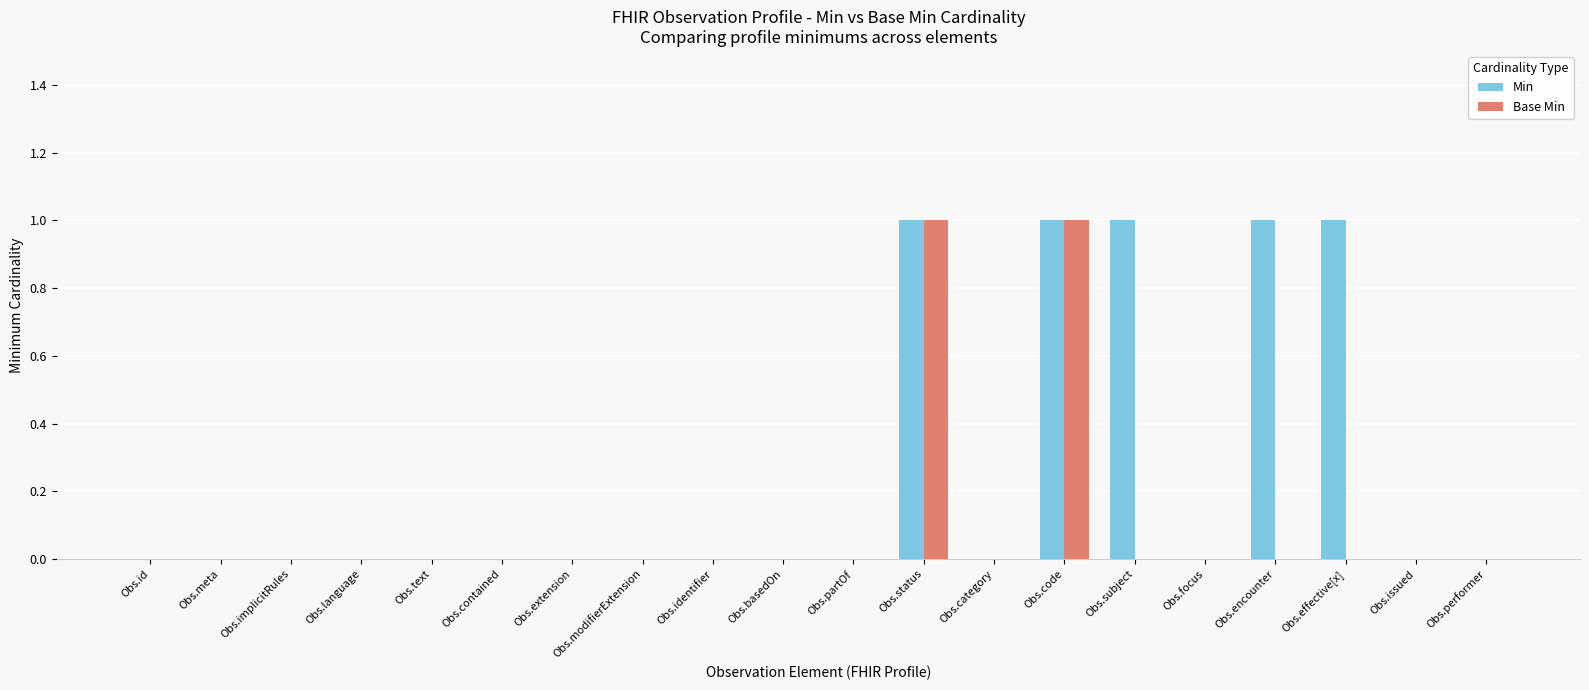

The Base Min series shows 0 at Obs.focus. True or false?

True